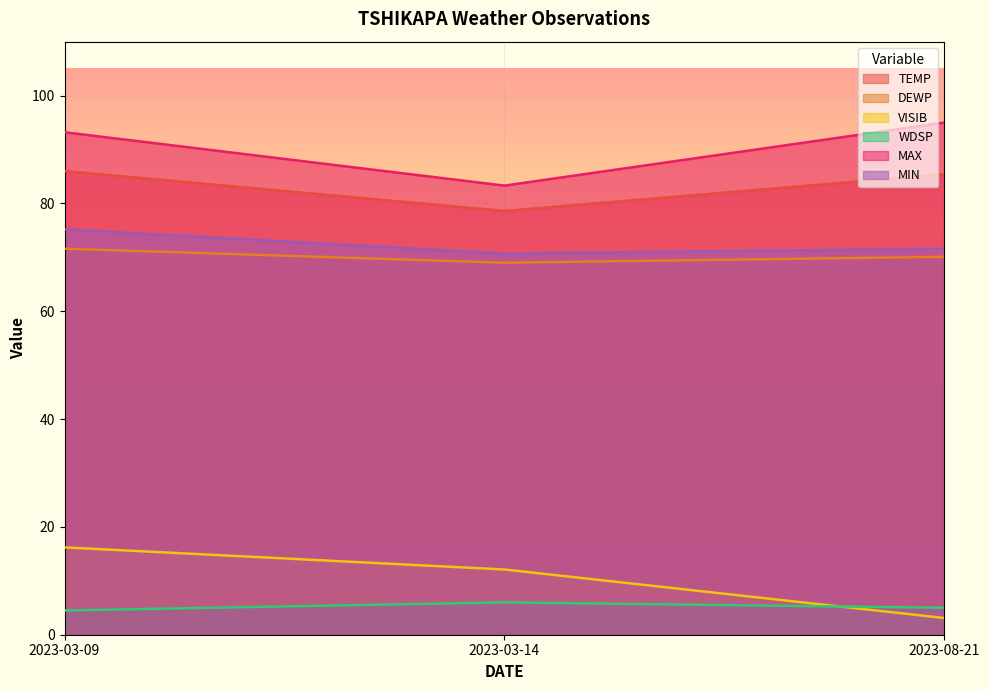

What is the average value of the VISIB series?

10.5